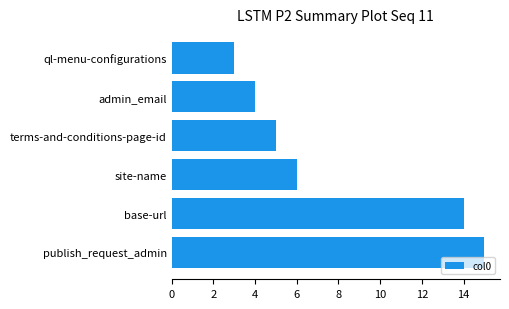

Where is the data nearest to the value 9?

site-name